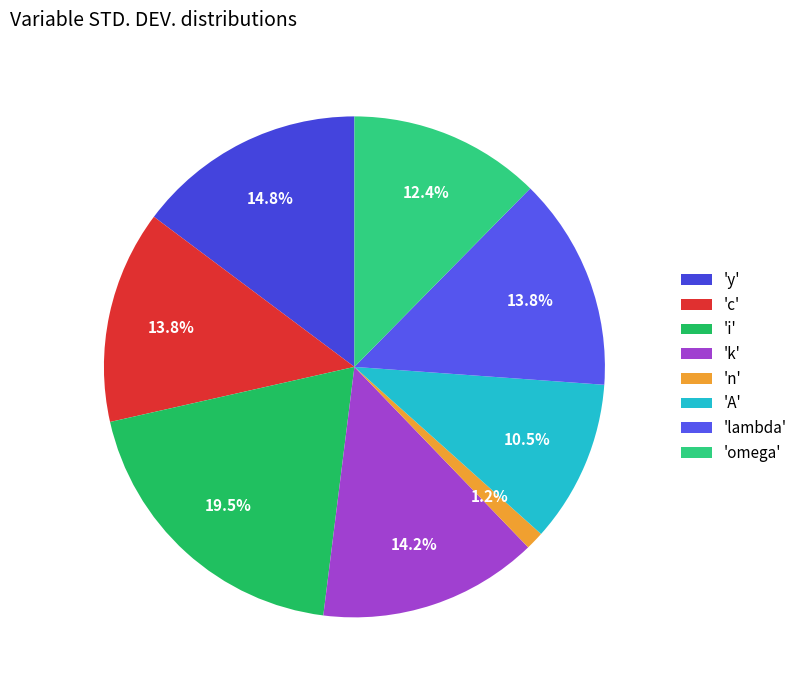

To the nearest percent, what is the difference between the largest and smallest slice percentages?

18%